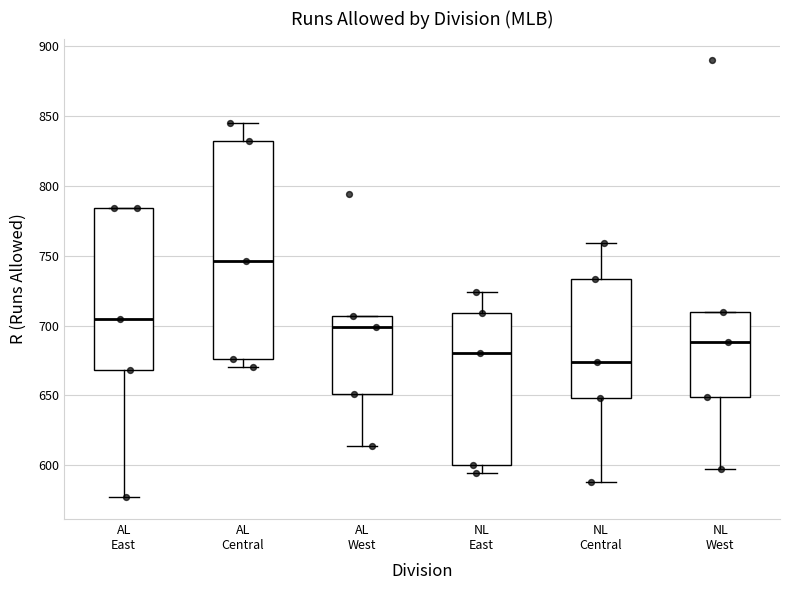

Reading left to right, transcribe this box plot: for each box, give where its median line is, the range the box spans, and where its two whiskers end, as read against the y-axis. The values are not printed on the chart, so give them approximately, as read against the axis.

AL East: median 705, box 670 to 785, whiskers 575 to 785
AL Central: median 745, box 675 to 830, whiskers 670 to 845
AL West: median 700, box 650 to 705, whiskers 615 to 705
NL East: median 680, box 600 to 710, whiskers 595 to 725
NL Central: median 675, box 650 to 735, whiskers 590 to 760
NL West: median 690, box 650 to 710, whiskers 595 to 710